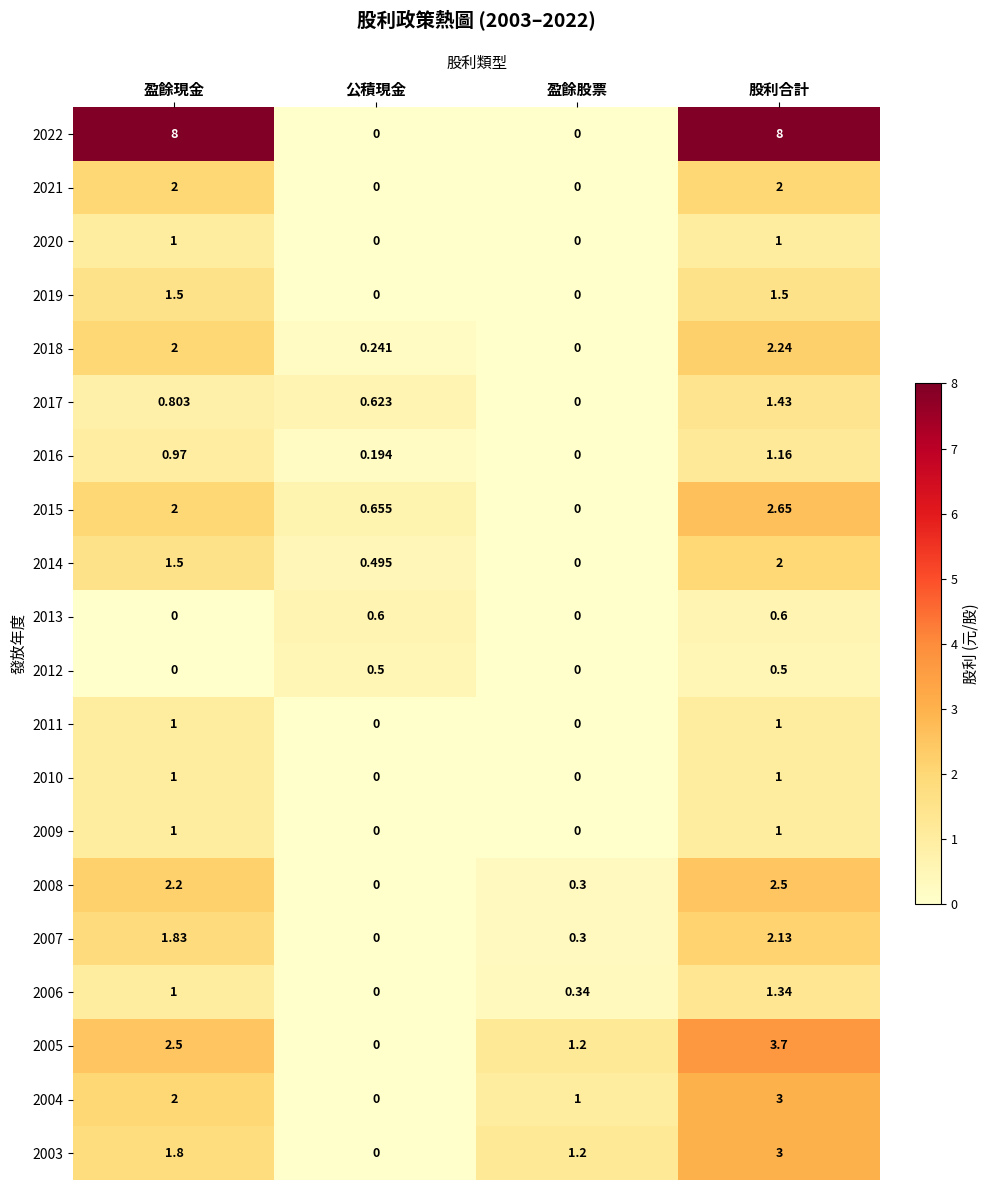

Is the value of 2020 at 公積現金 greater than the value of 2013 at 股利合計?

No